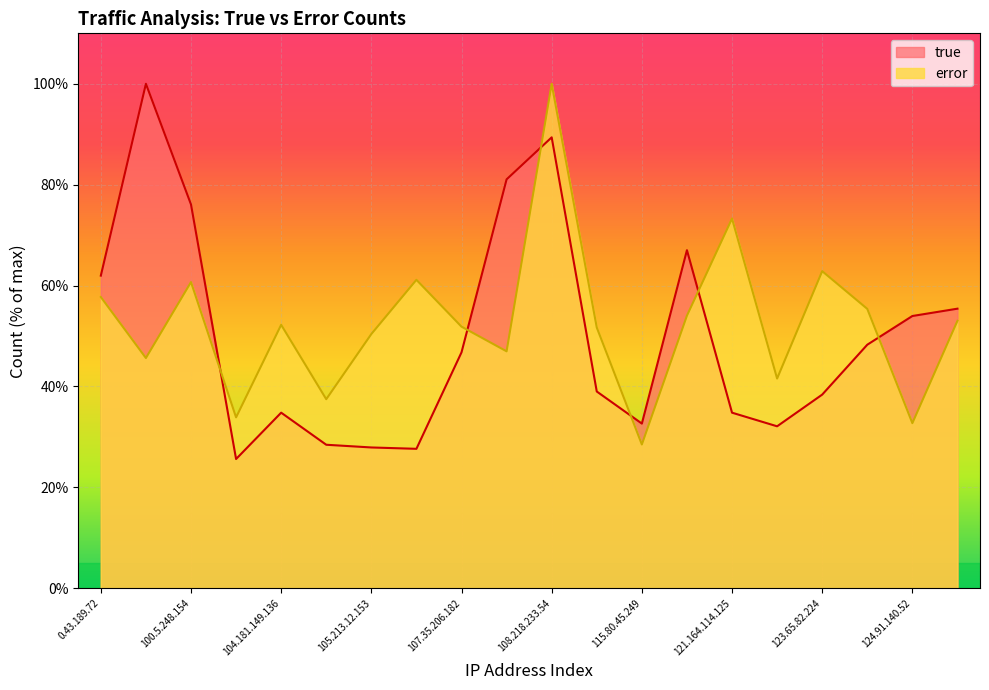

How many lines are shown in the chart?

2